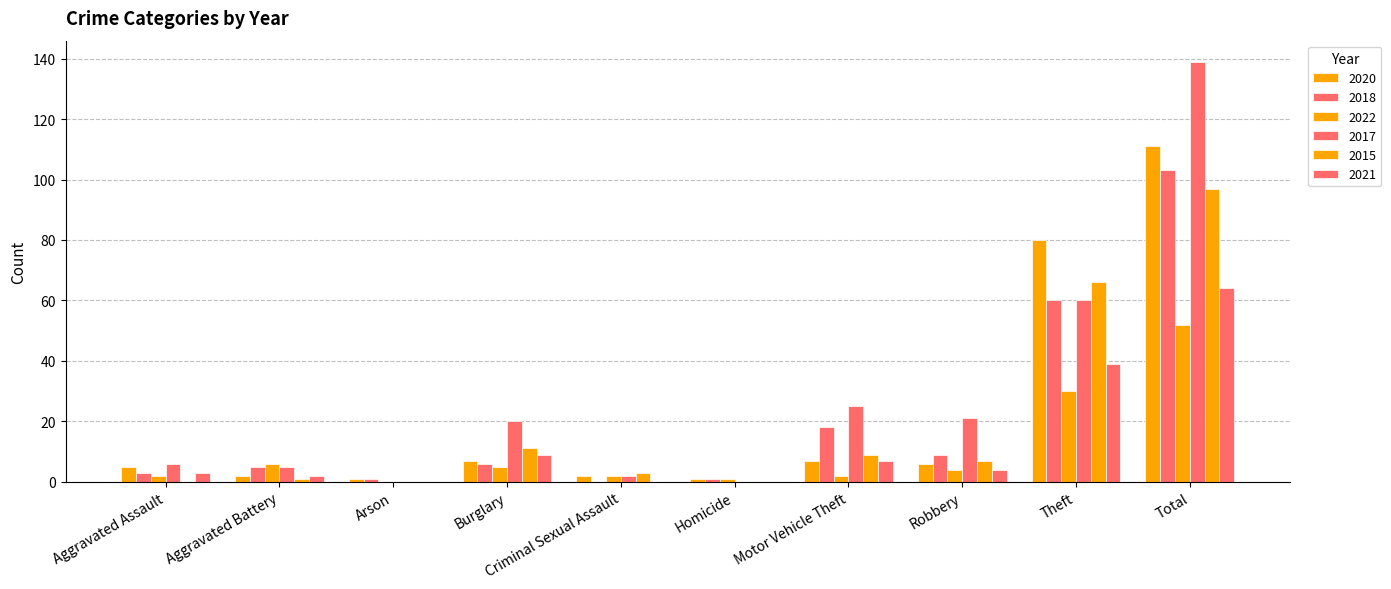

Is the value of 2021 at Robbery greater than the value of 2018 at Arson?

Yes